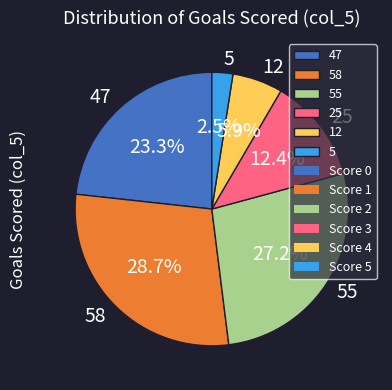

Between 25 and 58, which is larger?

58